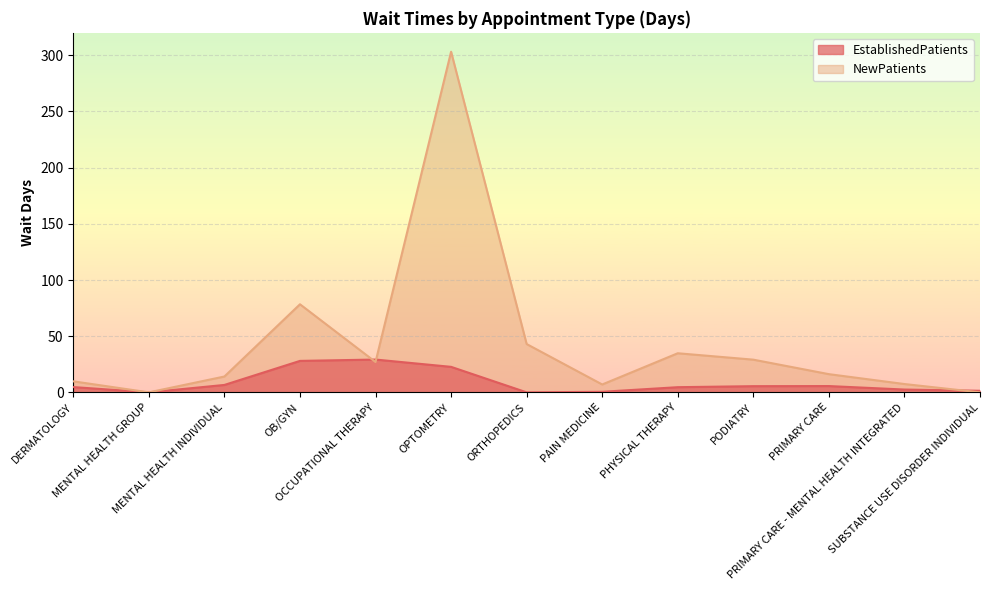

How many data points in NewPatients are less than 16?

6